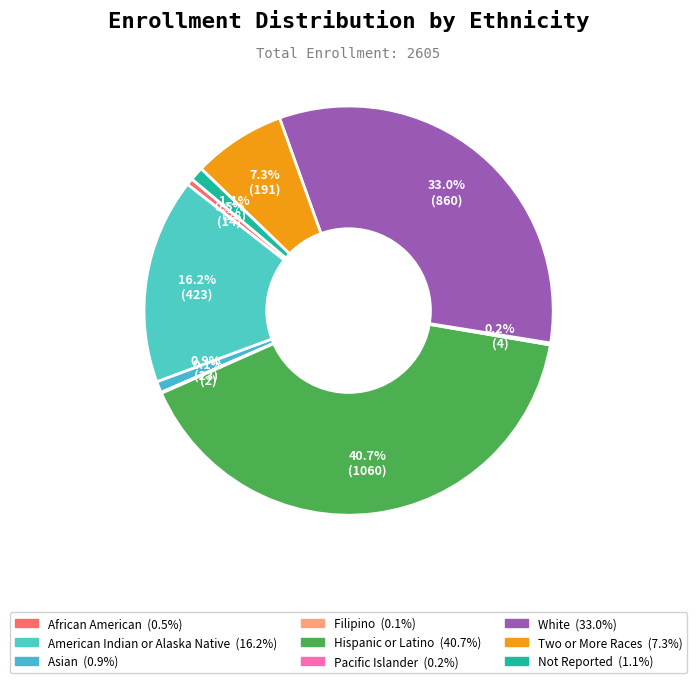

What percentage is the Hispanic or Latino slice, to the nearest percent?

41%